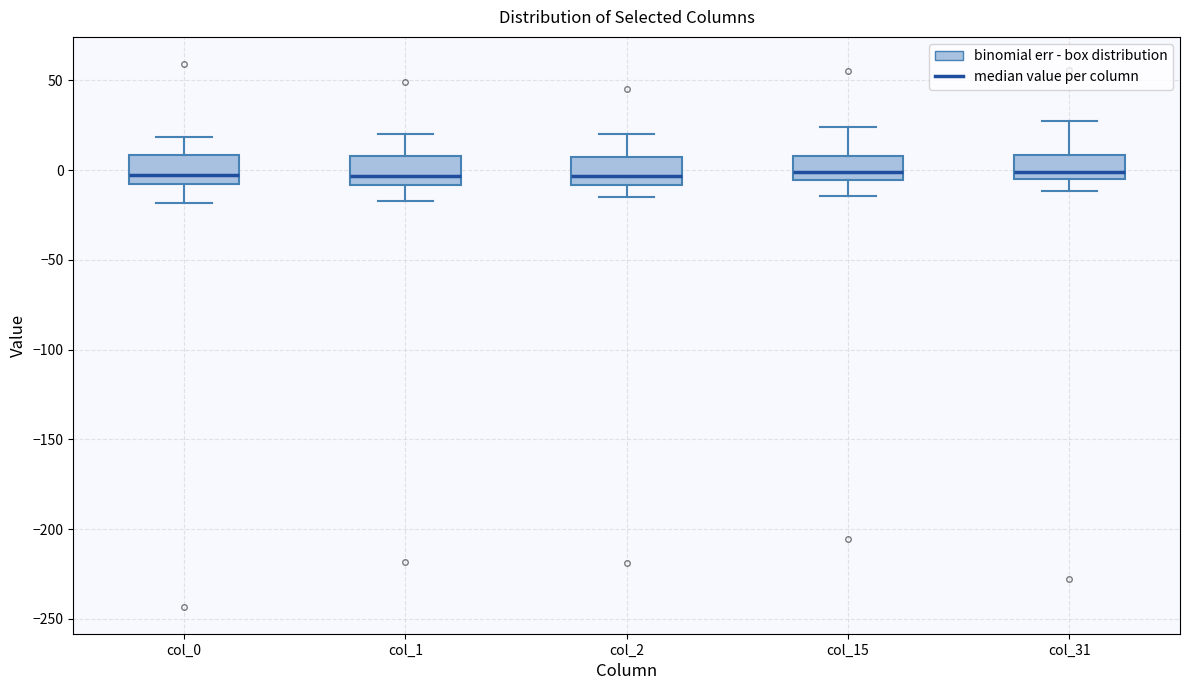

Where is the upper edge of the box for col_0 on the y-axis? The values are not printed on the chart, so give them approximately, as read against the axis.

10